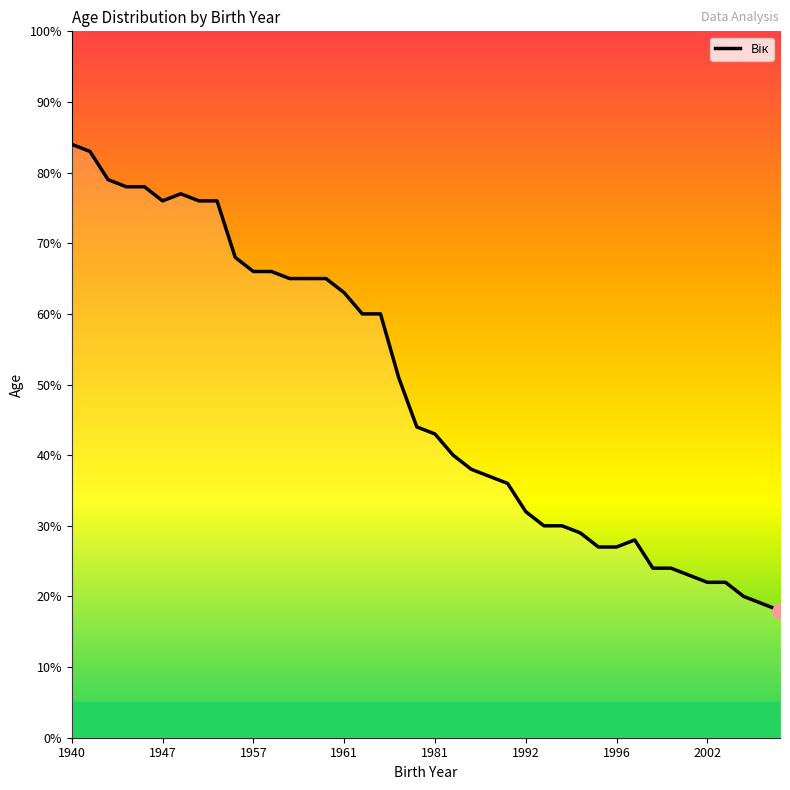

Which has a higher value, 31 or 17?

17